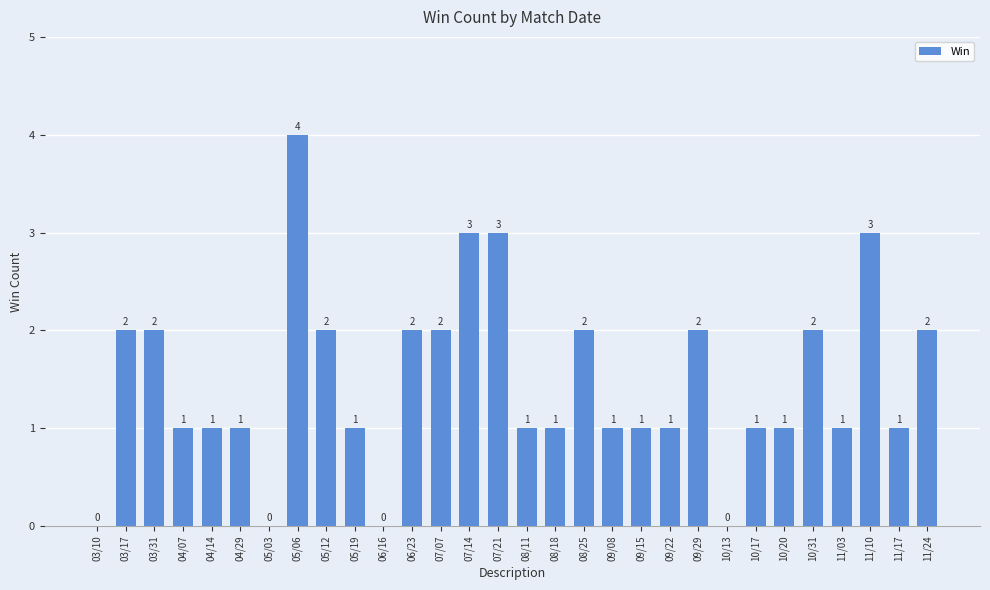

What is the average value?

1